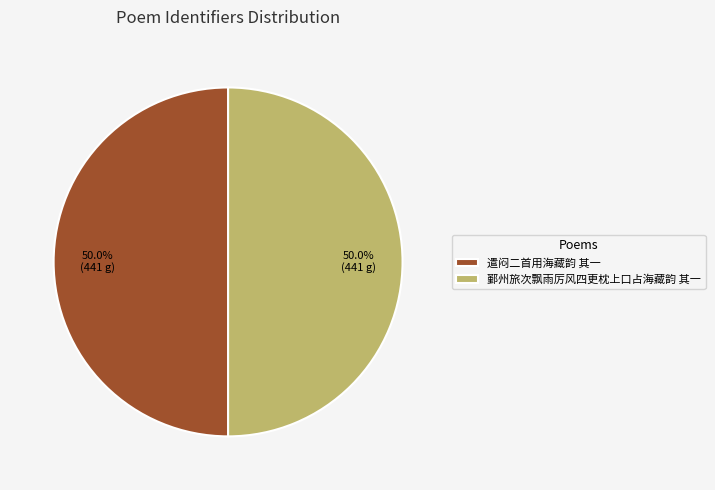

Approximately how many times larger is the value at 鄞州旅次飘雨厉风四更枕上口占海藏韵 其一 compared to 遣闷二首用海藏韵 其一?

1.0